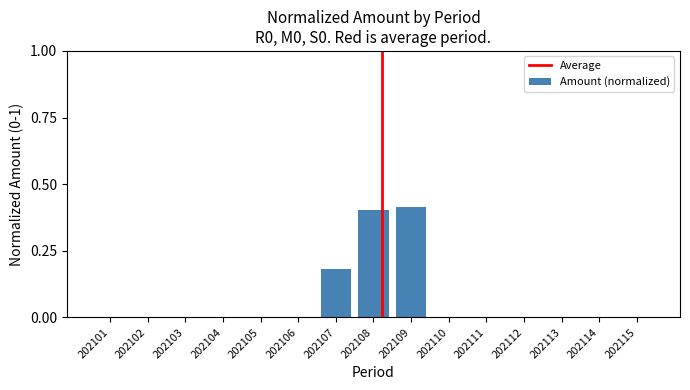

Is it true that the value at 202114 is -0.2?

False